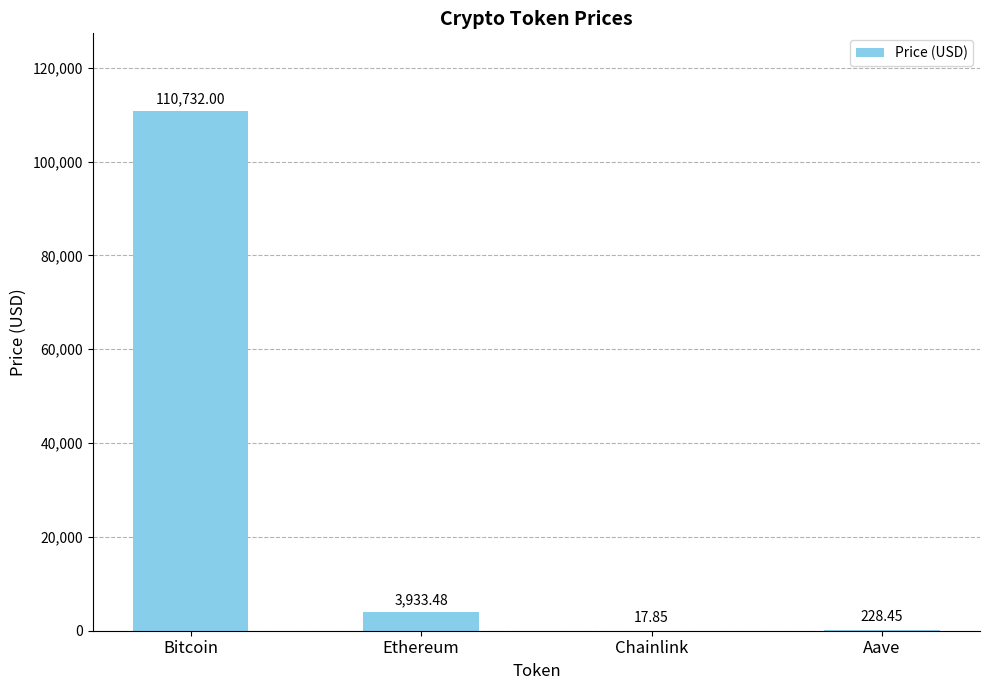

What is the average value?

28727.9